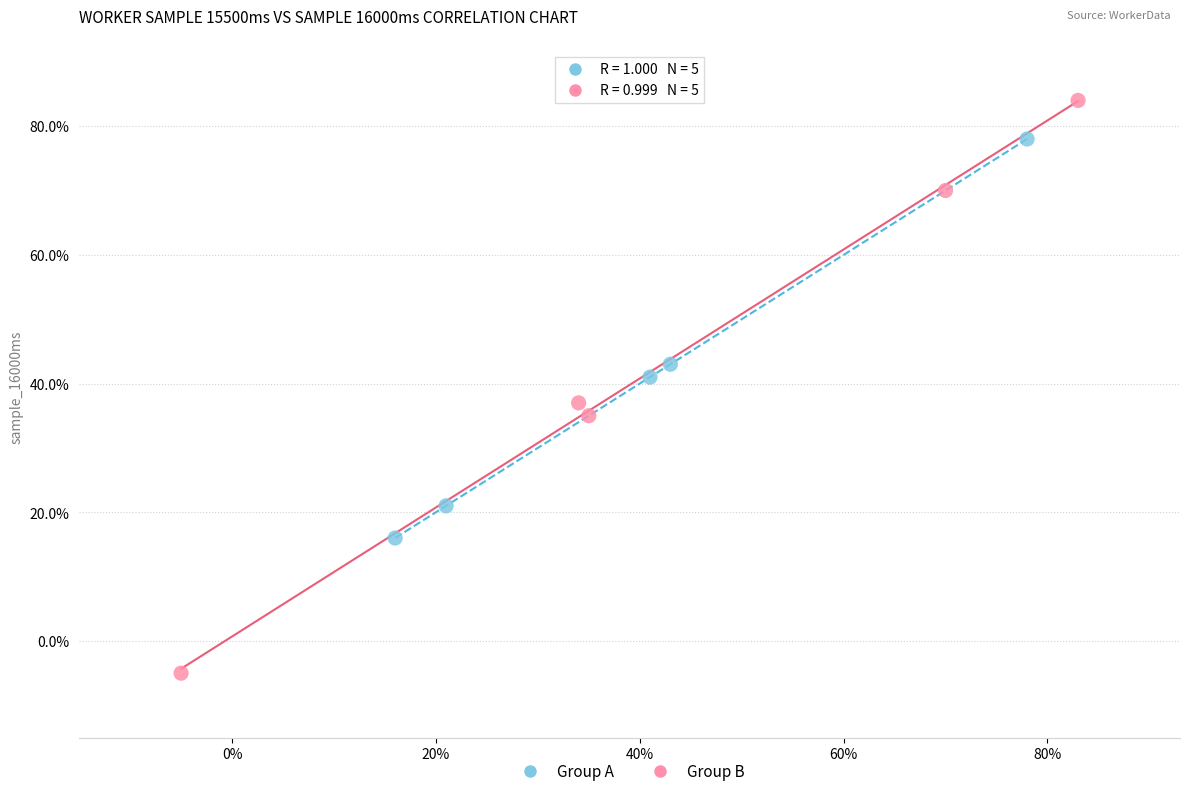

Which series reaches the maximum Y coordinate?

Group B